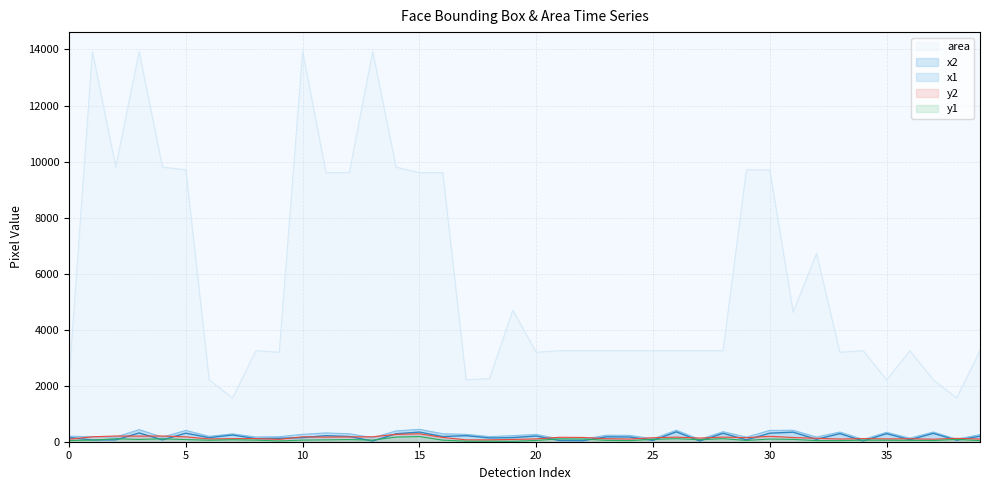

Which series has the largest total across all categories?

area